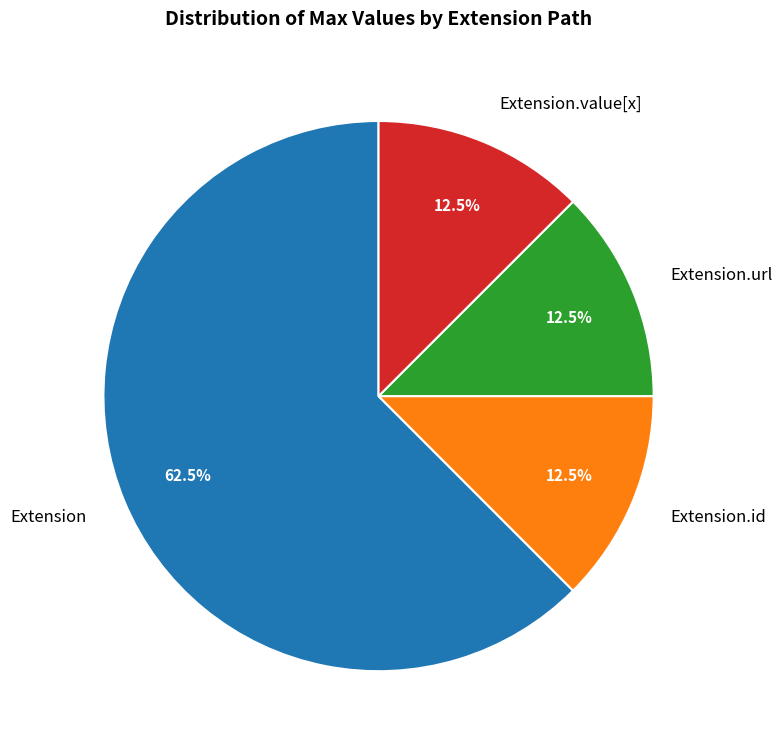

Is Extension the majority of the pie?

Yes